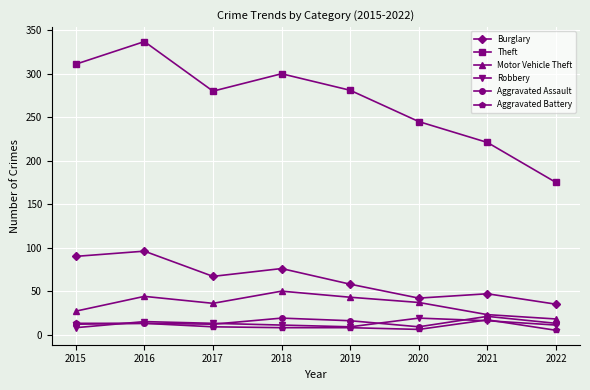

True or false: Motor Vehicle Theft has more than 0 points higher than both neighbors.

True